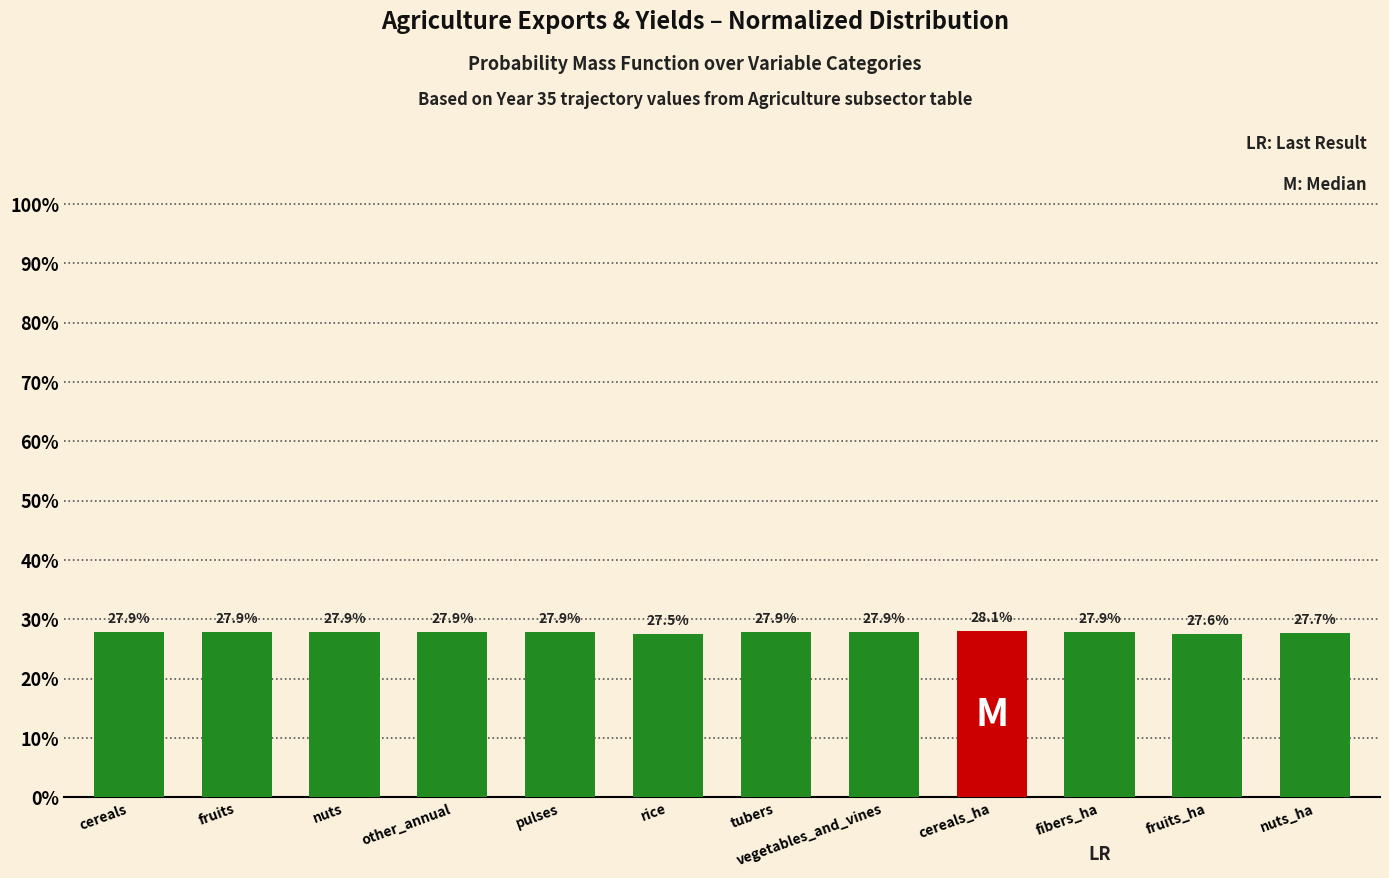

Are the bars horizontal?

No